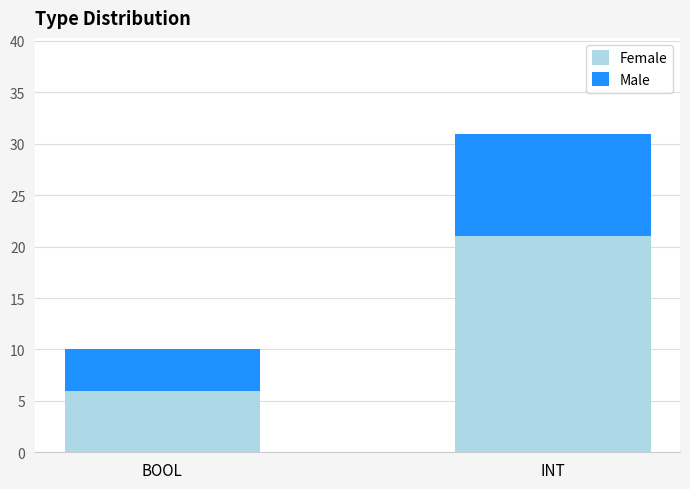

What is the difference between the maximum and minimum values in the Female series?

15